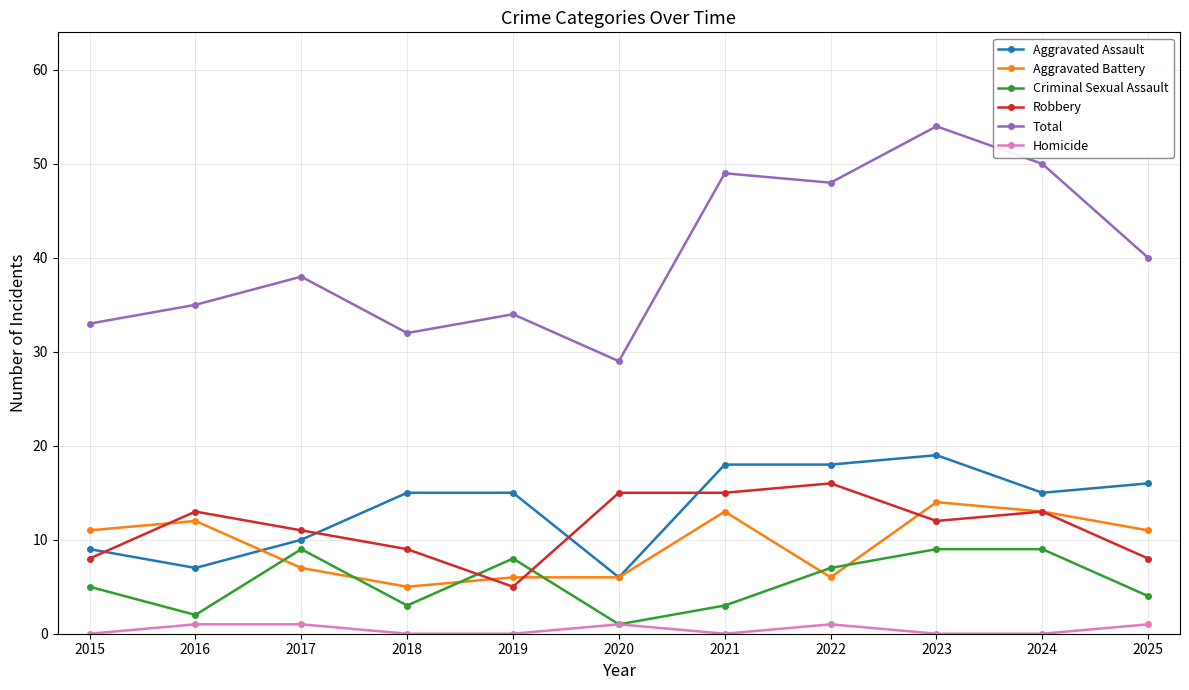

What is the sum of all Robbery values?

125